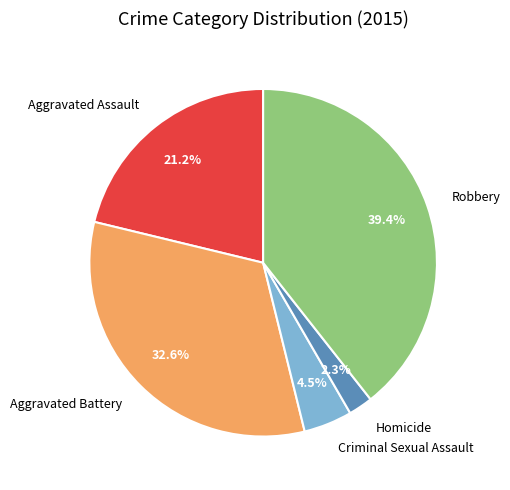

What is the smallest slice in the pie chart?

Homicide